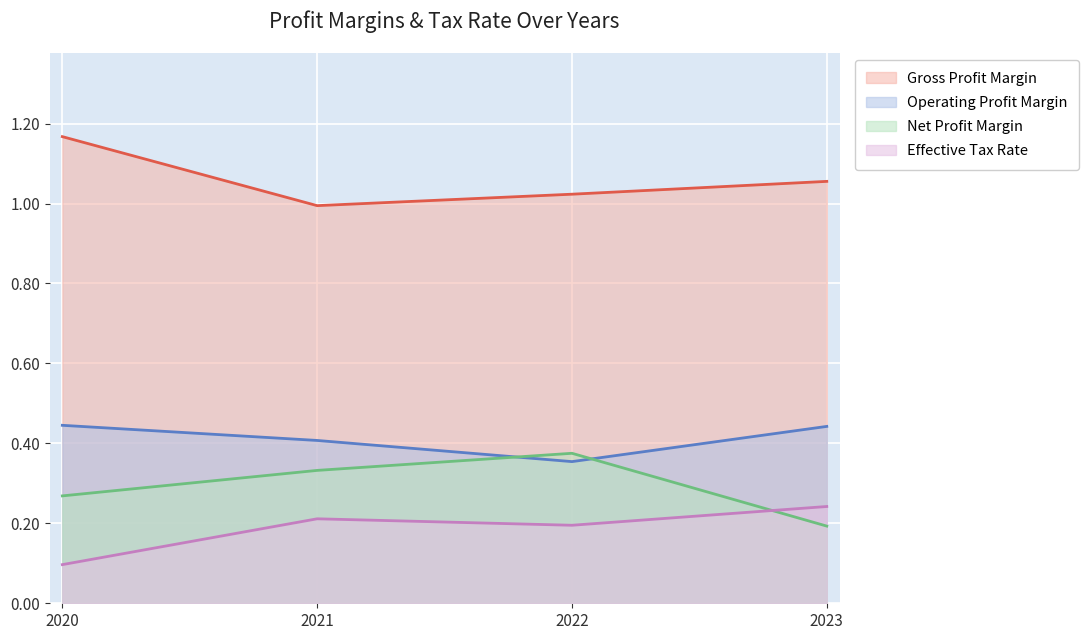

True or false: Operating Profit Margin and Effective Tax Rate cross at least once.

False